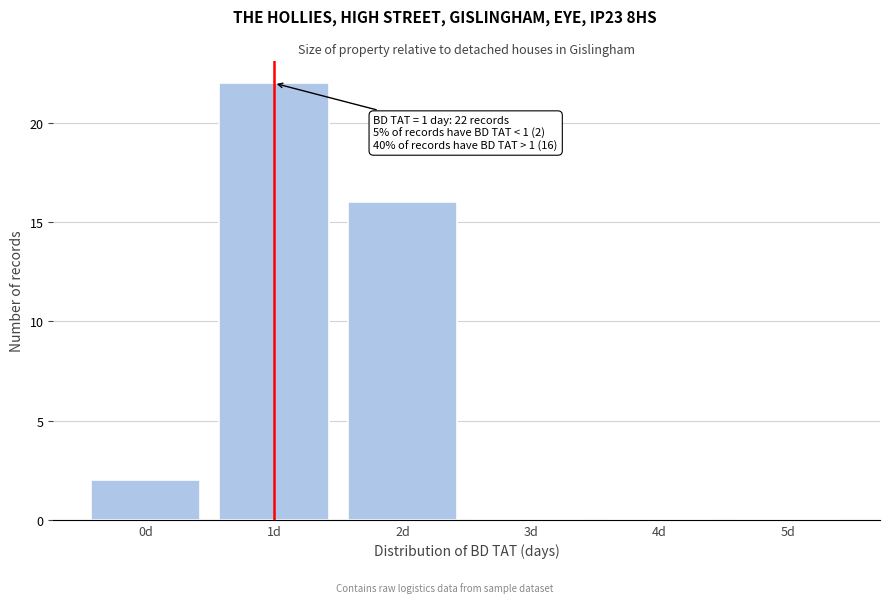

Reading left to right, list all the values displayed in this chart.

0d=2	1d=22	2d=16	3d=0	4d=0	5d=0